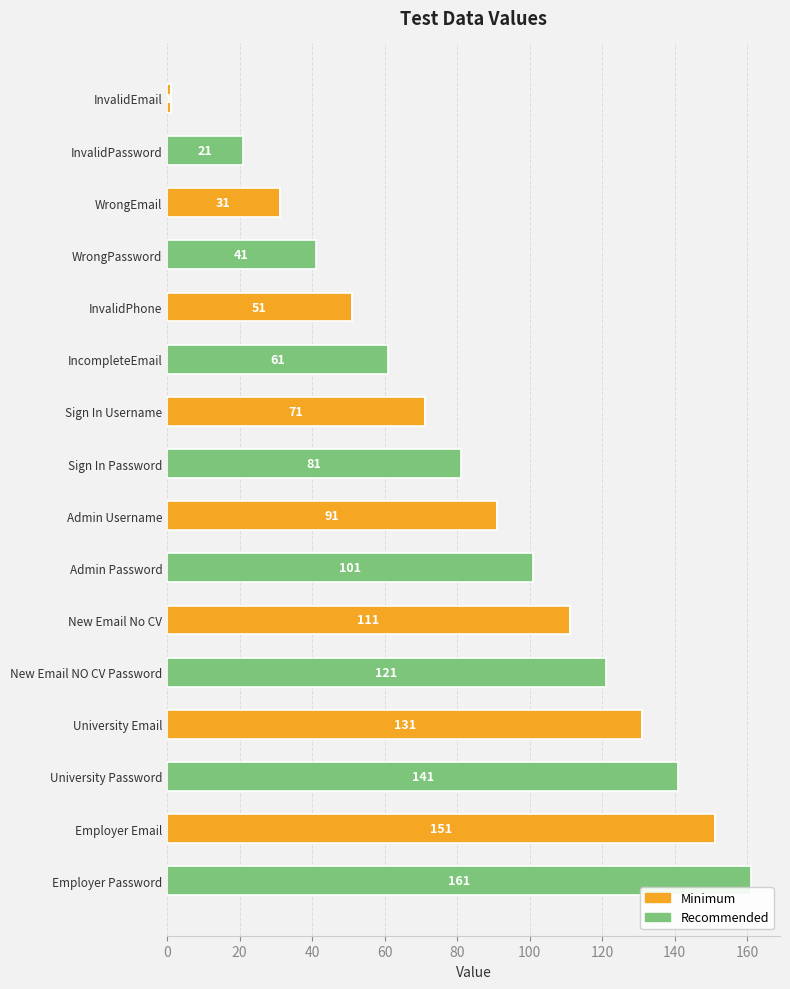

What is the total value across all series at Admin Password?

101